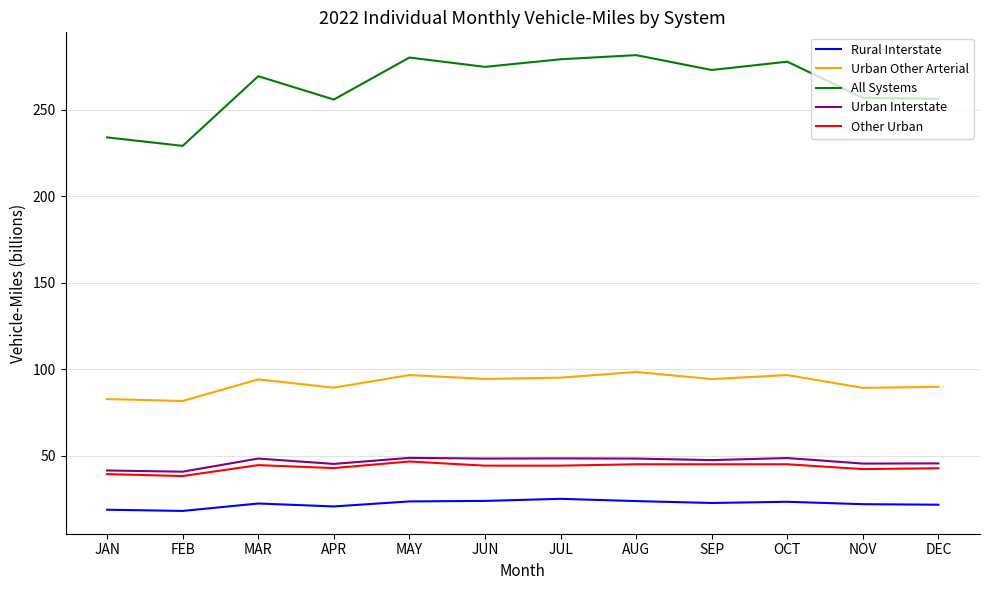

True or false: Rural Interstate and Urban Other Arterial intersect in this chart.

False